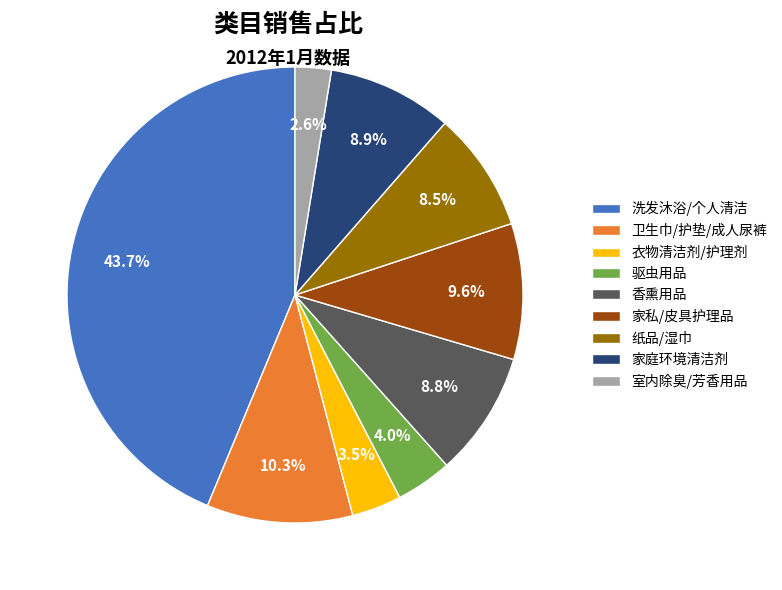

Is there a majority slice in this chart?

No